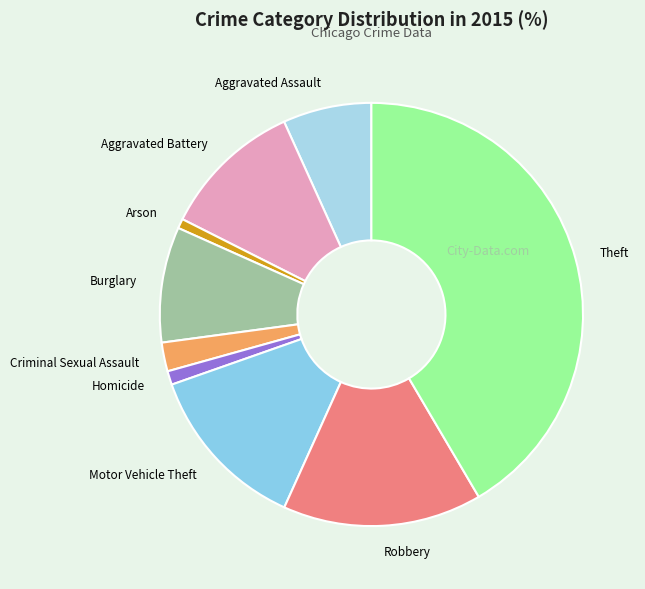

Which has a higher value, Motor Vehicle Theft or Theft?

Theft